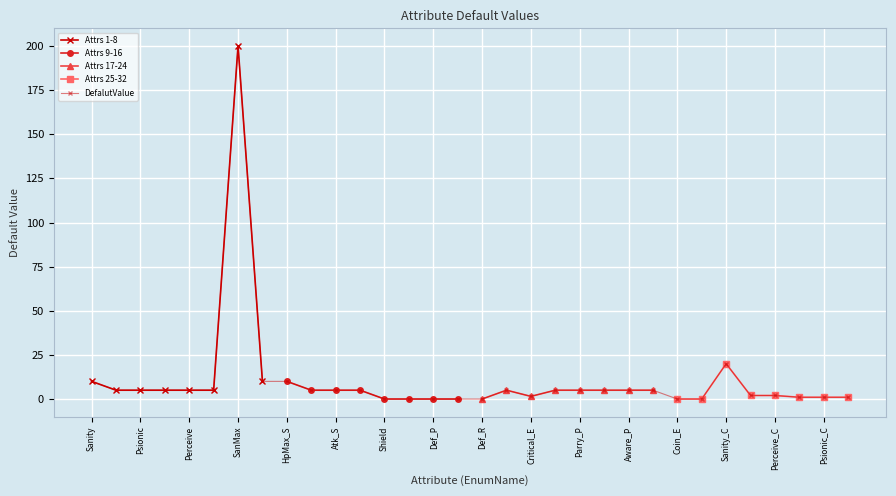

Is it true that the value at Speed_C is 0.6?

False